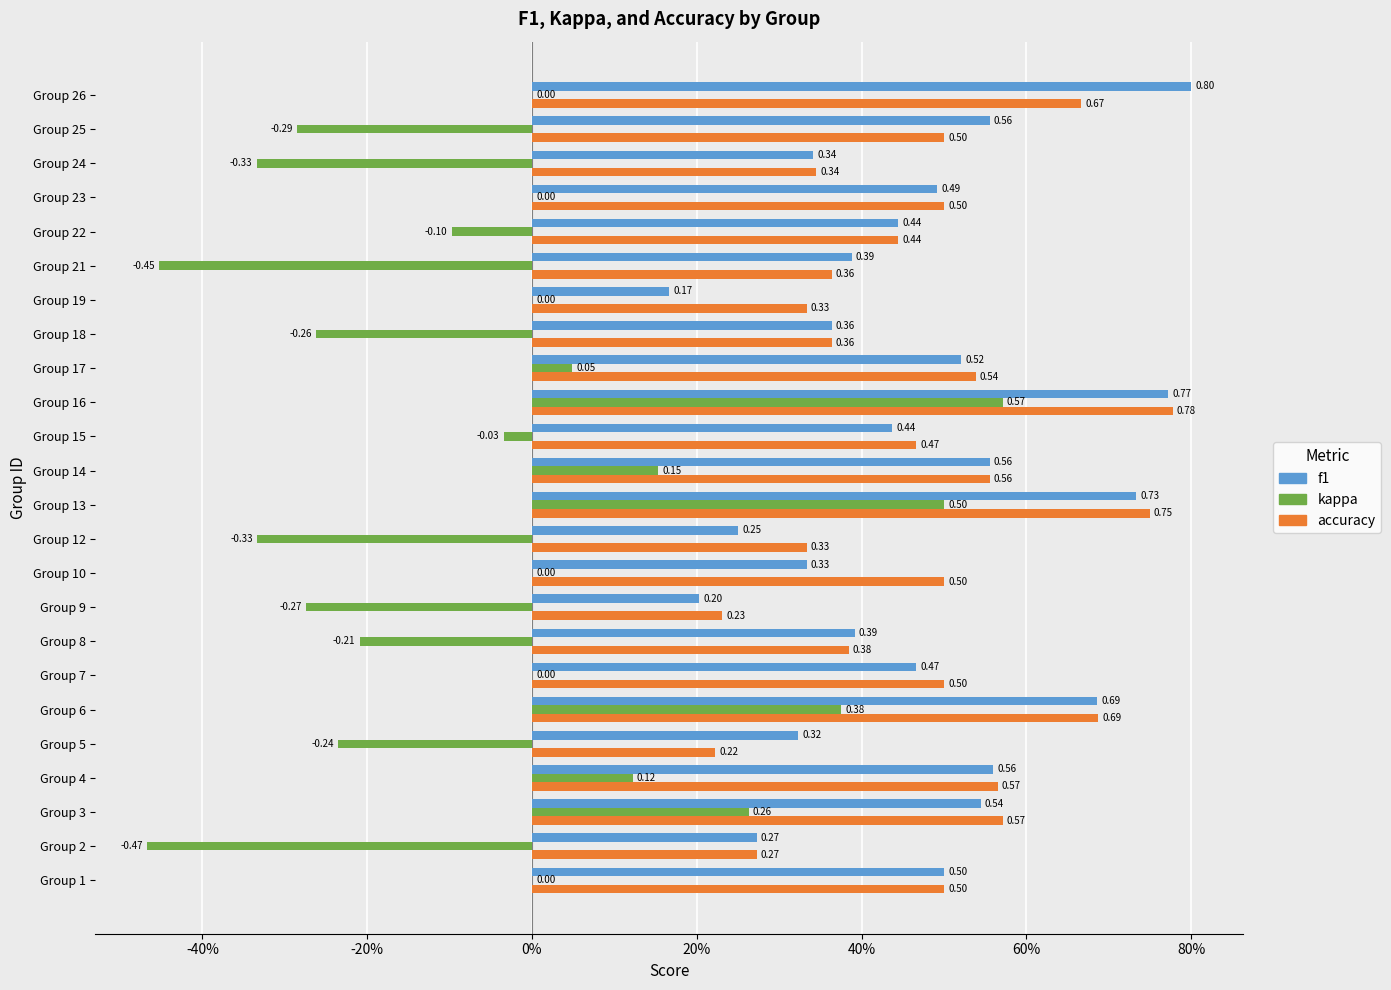

What are all the series names shown in the legend?

f1, kappa, accuracy